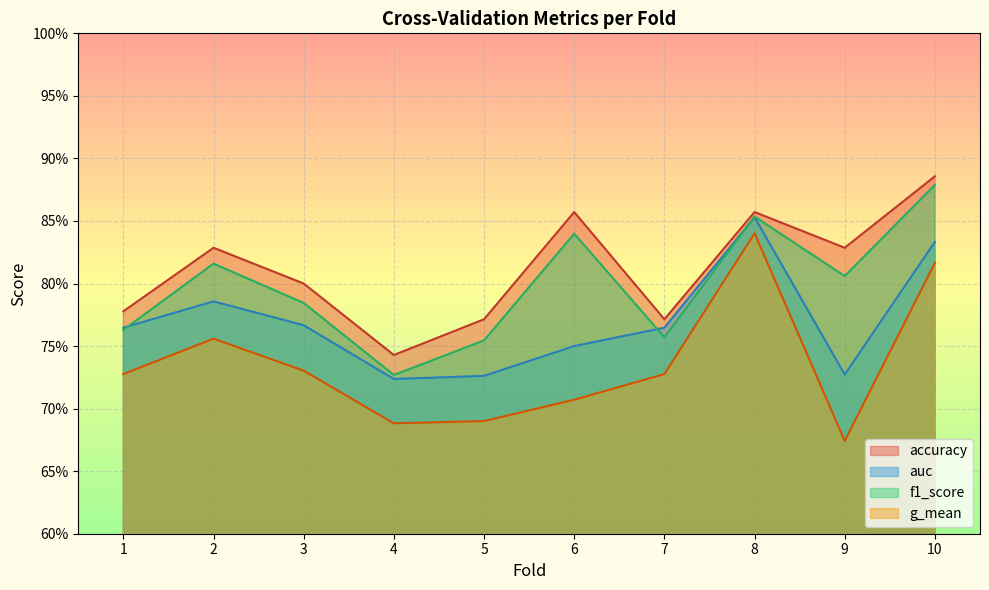

Reading left to right, list all the values displayed in this chart.

accuracy: 0.8	0.8	0.8	0.7	0.8	0.9	0.8	0.9	0.8	0.9
auc: 0.8	0.8	0.8	0.7	0.7	0.8	0.8	0.9	0.7	0.8
f1_score: 0.8	0.8	0.8	0.7	0.8	0.8	0.8	0.9	0.8	0.9
g_mean: 0.7	0.8	0.7	0.7	0.7	0.7	0.7	0.8	0.7	0.8